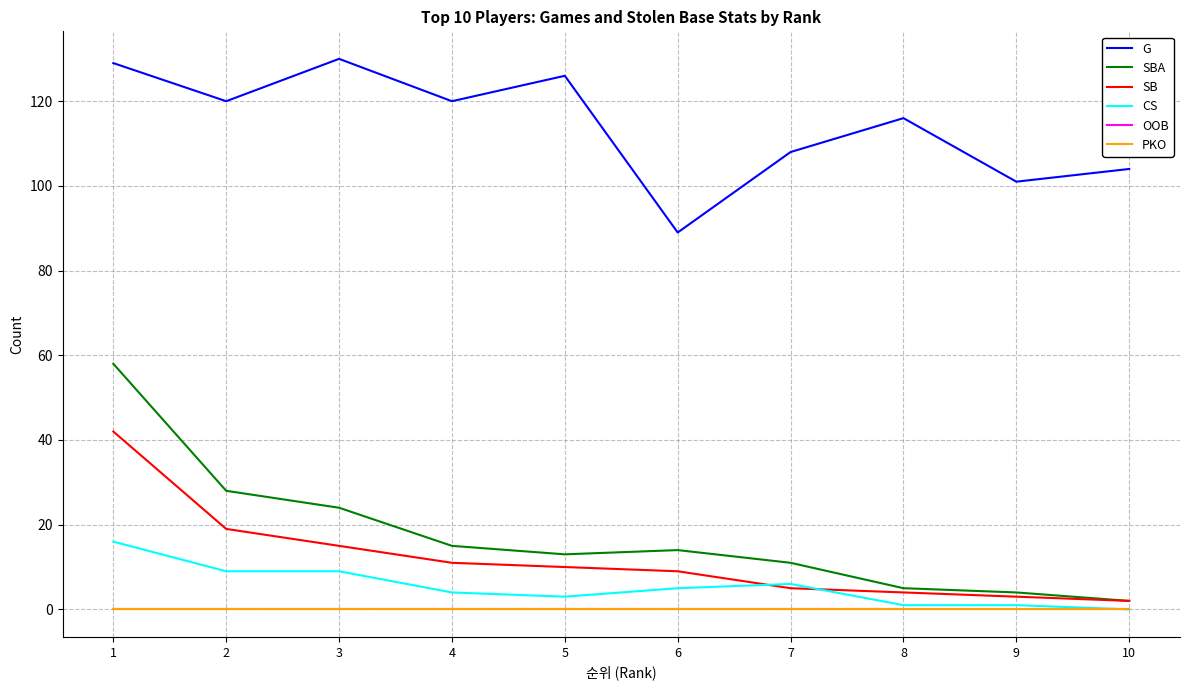

Does the chart display data point markers on the line(s)?

No